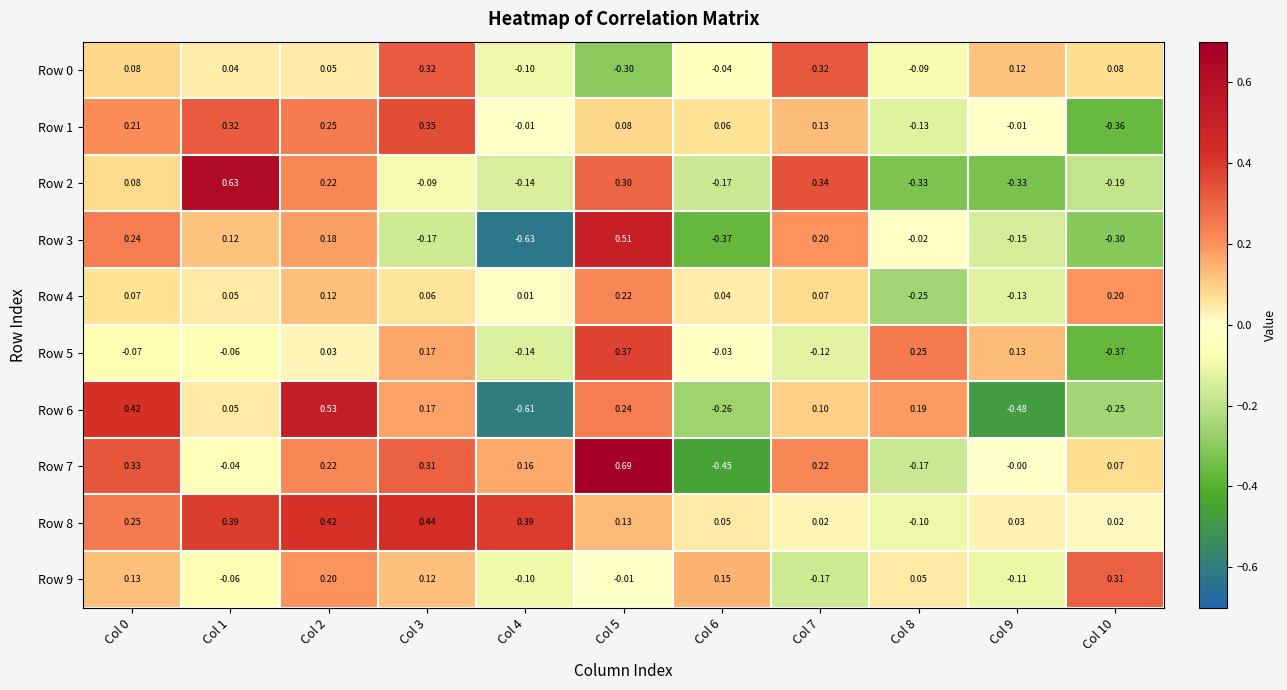

Is the value of Row 7 at Col 7 greater than the value of Row 6 at Col 10?

Yes